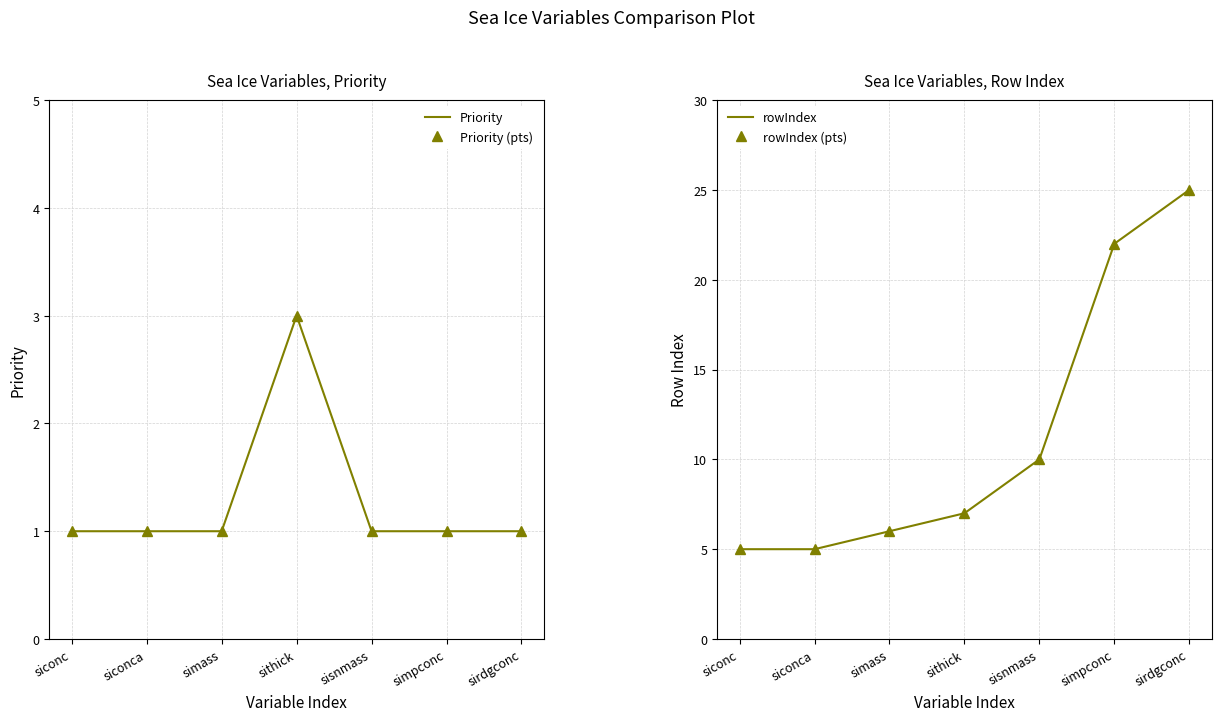

True or false: rowIndex has a value of 1 at siconca.

False